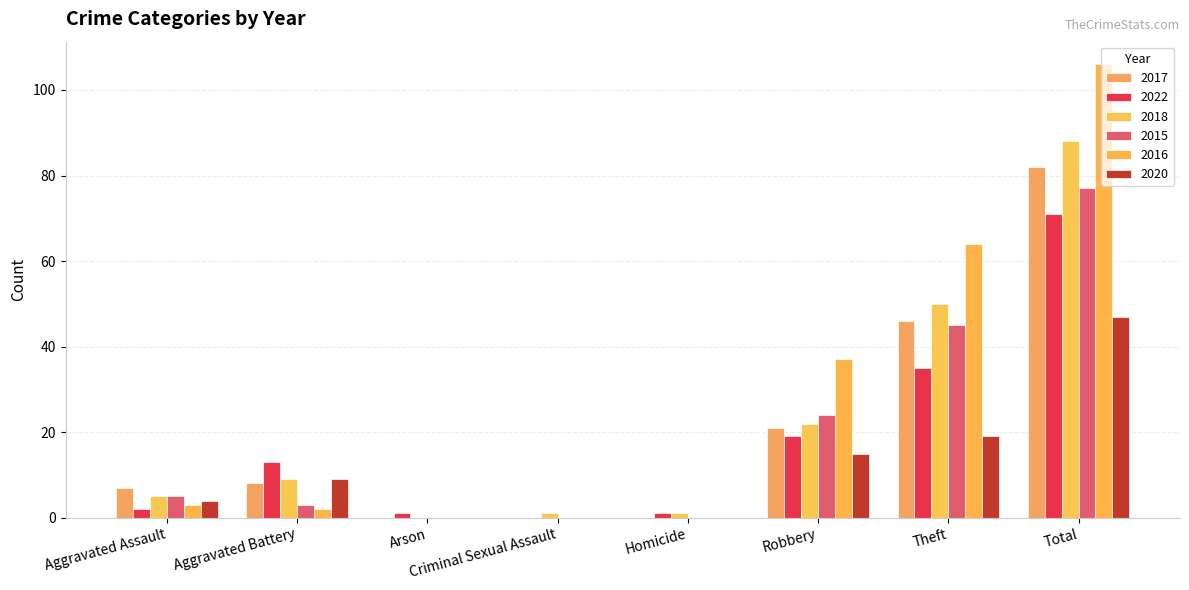

Which category has the lowest value across all series?

Arson